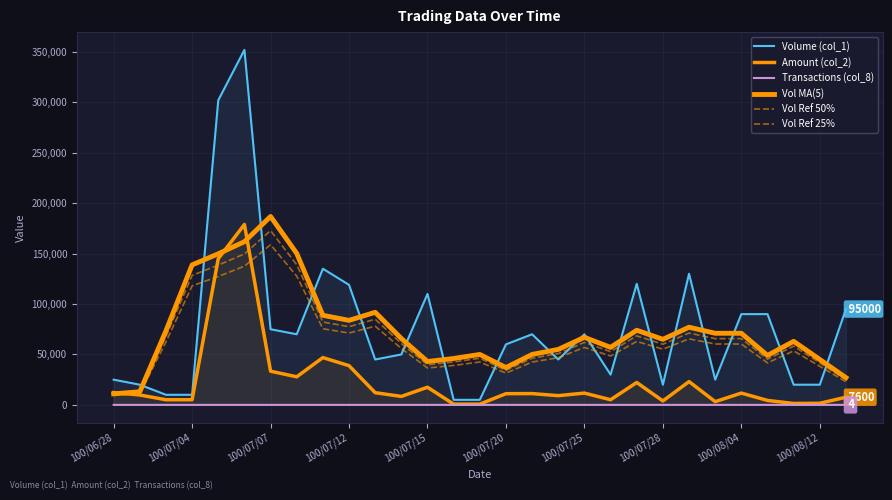

Between 100/07/12 and 11, which is larger?

11